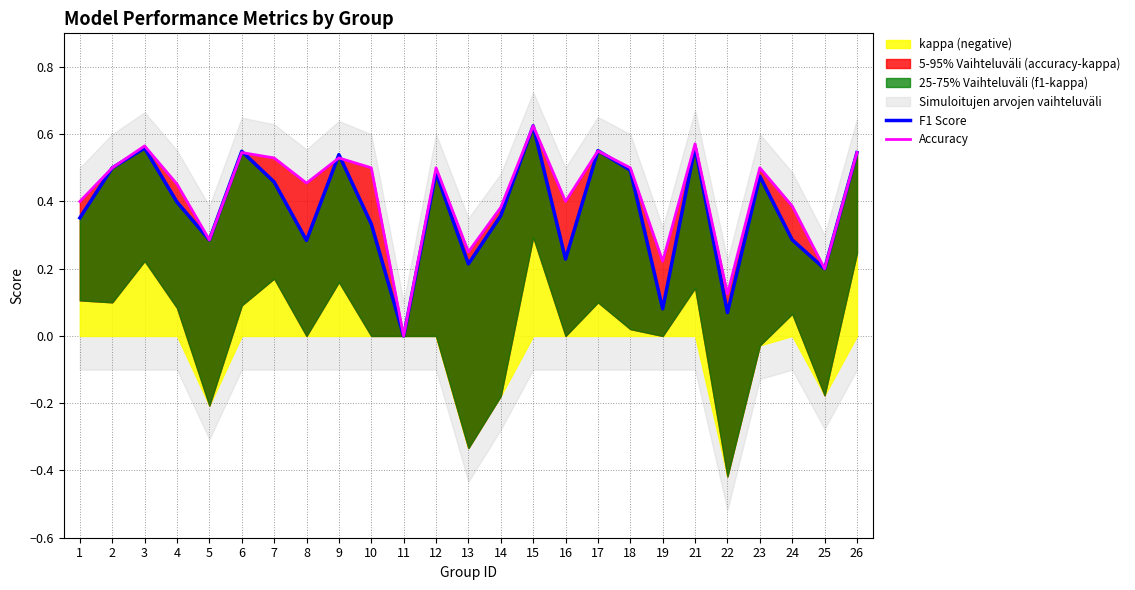

Which category has the lowest value across all series?

11